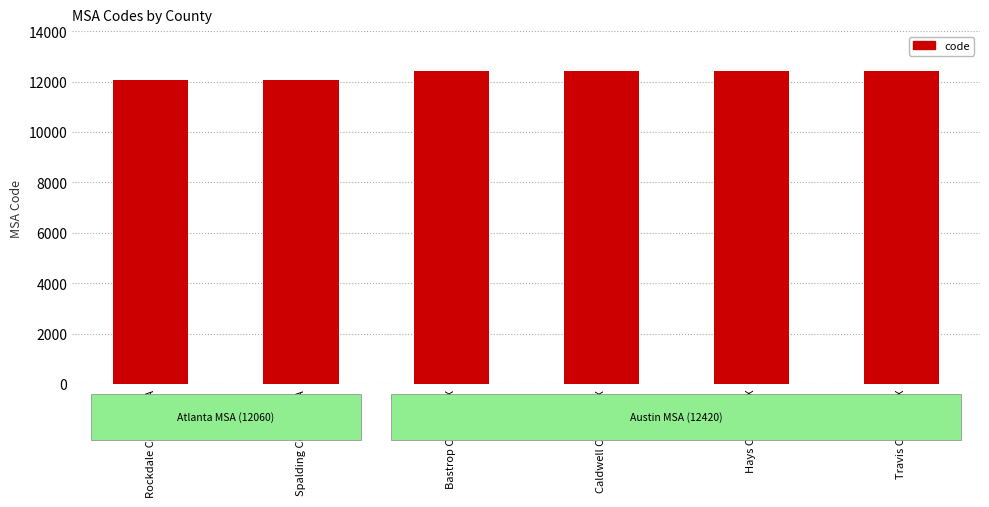

Count the values in the range 12060 to 12420.

6